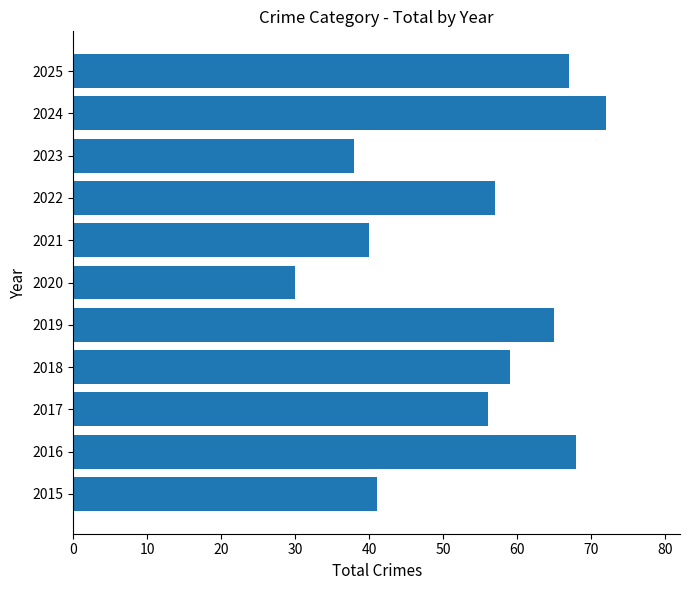

Reading bottom to top, transcribe all the data shown in this chart.

41	68	56	59	65	30	40	57	38	72	67